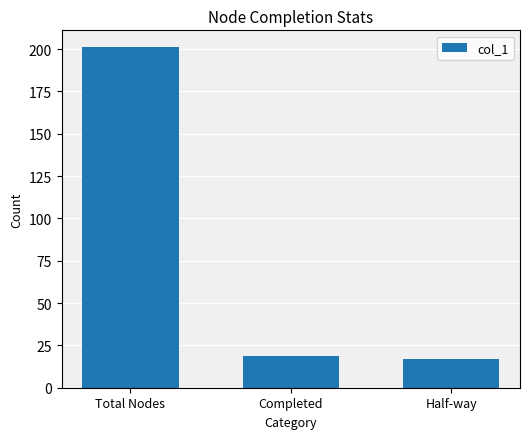

Which has a higher value, Total Nodes or Half-way?

Total Nodes